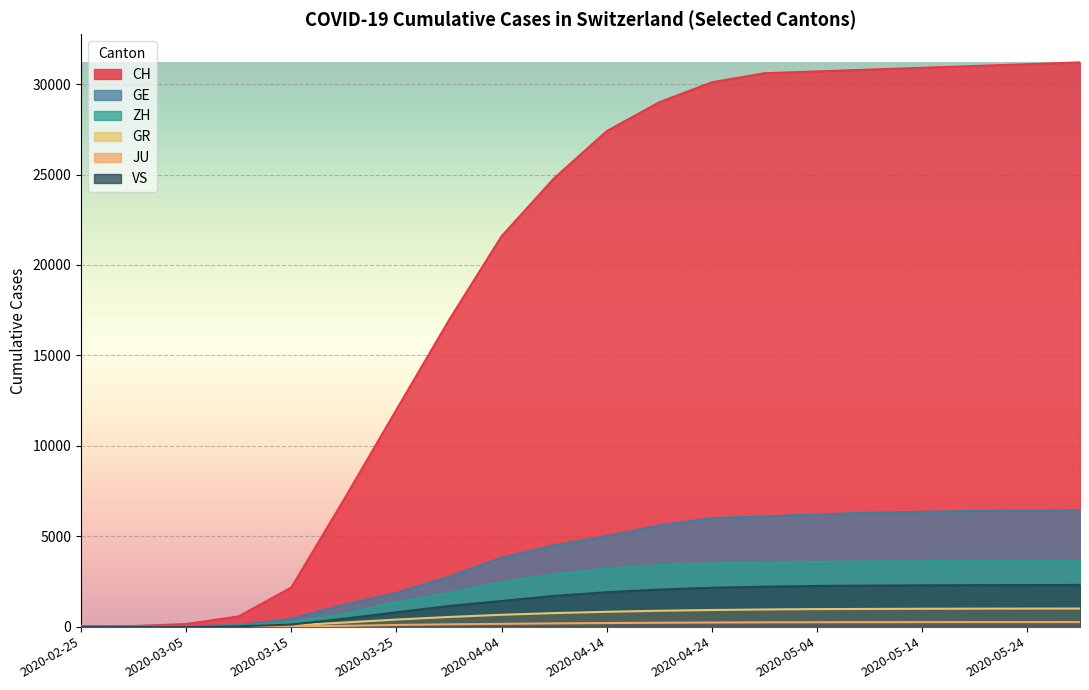

How many data points in GR are above 820?

9